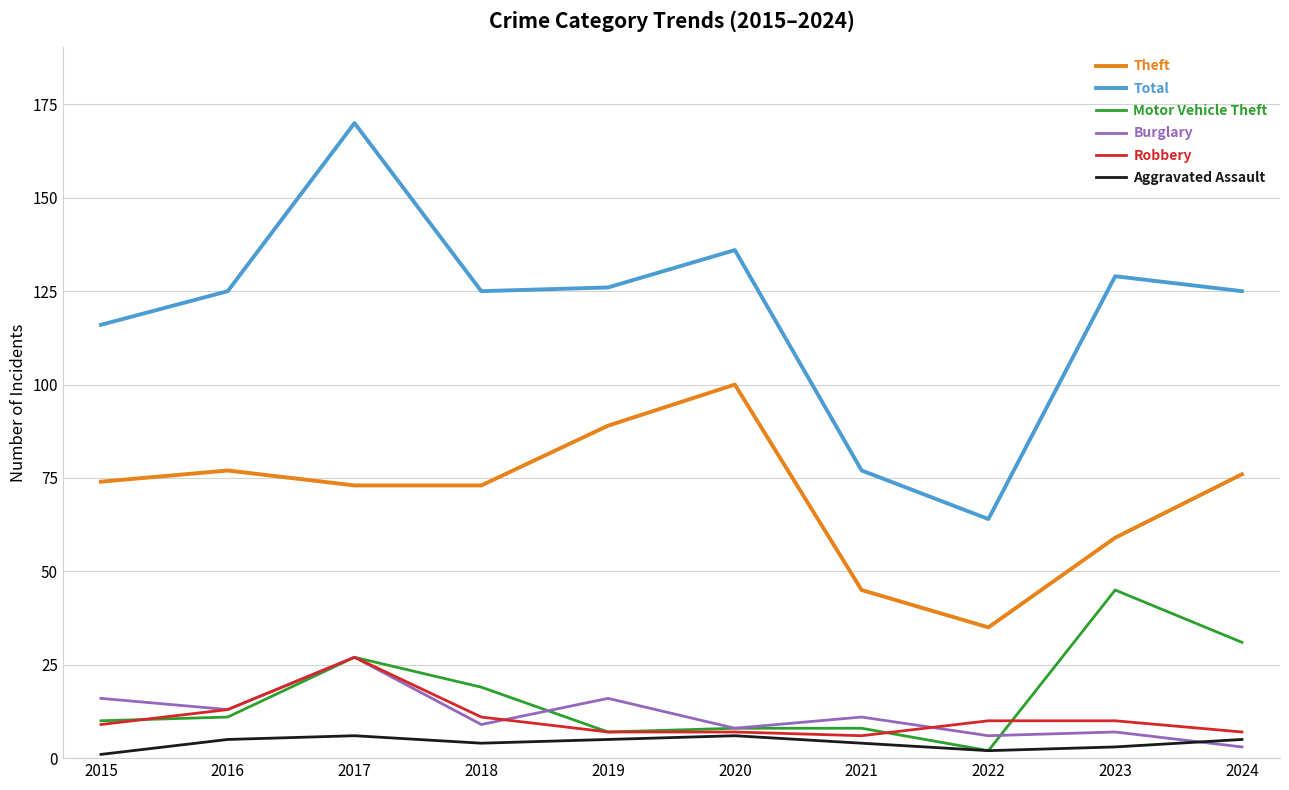

At how many categories does at least one series exceed 1?

10